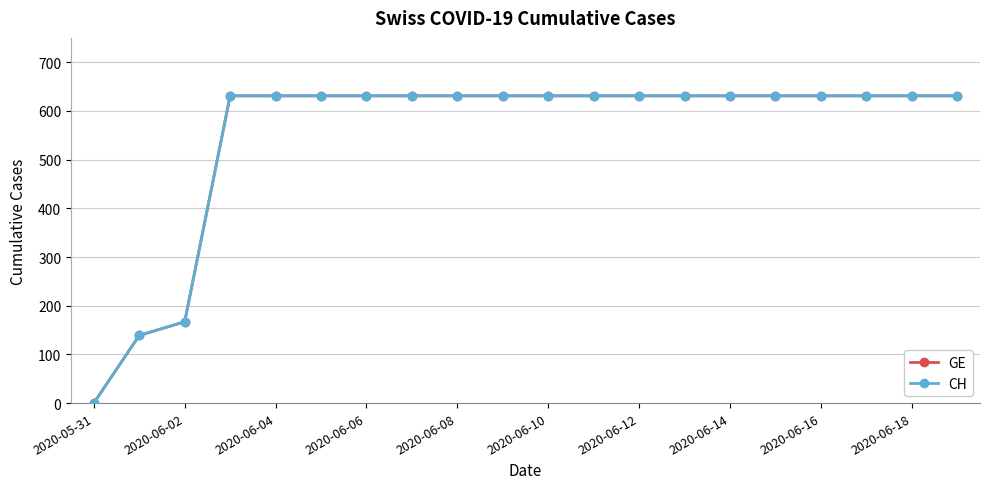

What is the maximum value for CH?

631